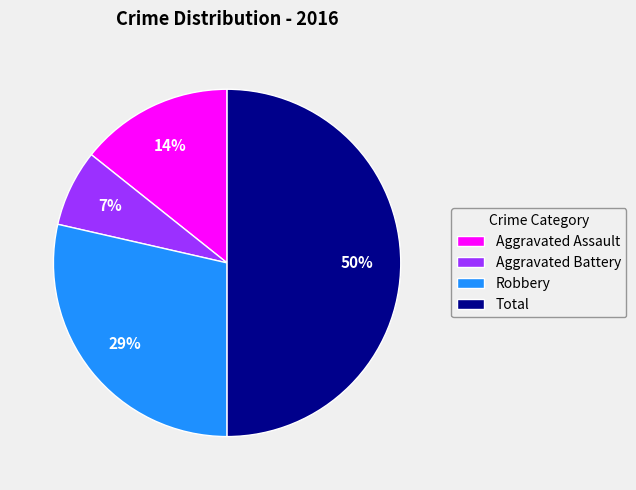

Does Robbery represent more than half of the total?

No